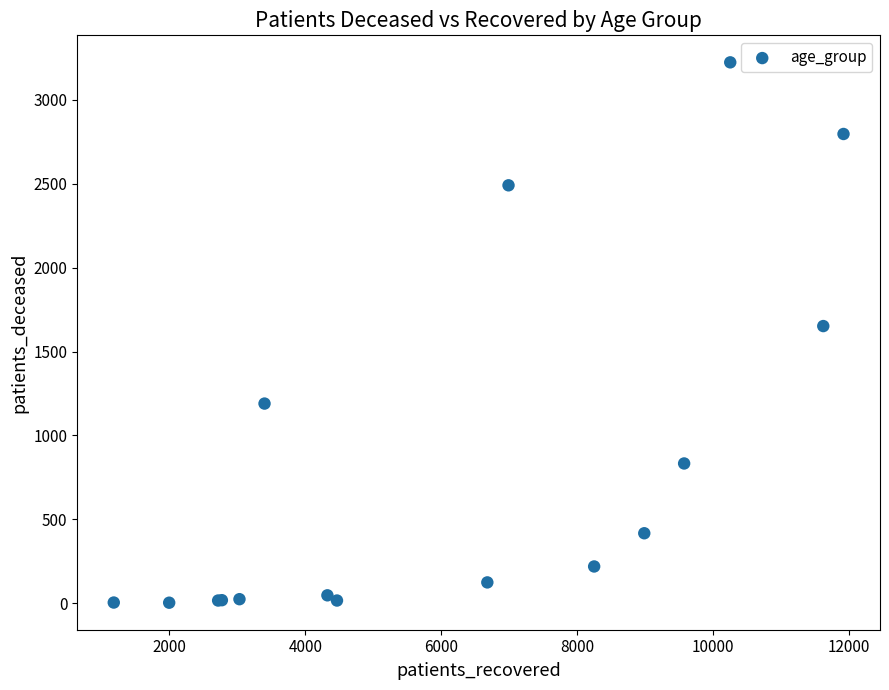

What Y value in the scatter plot is closest to 1613?

1652